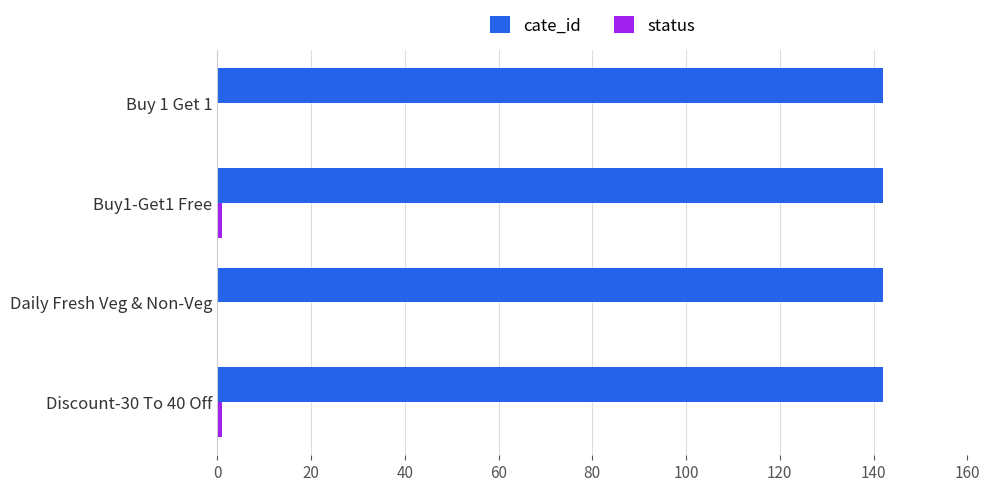

The value of cate_id at Discount-30 To 40 Off is 255. True or false?

False